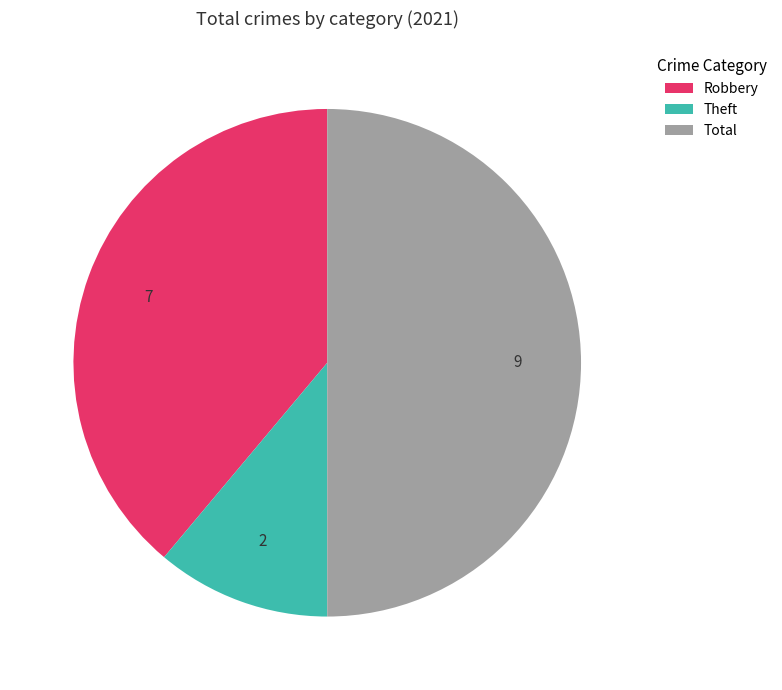

Rank the categories by value from lowest to highest.

Theft, Robbery, Total